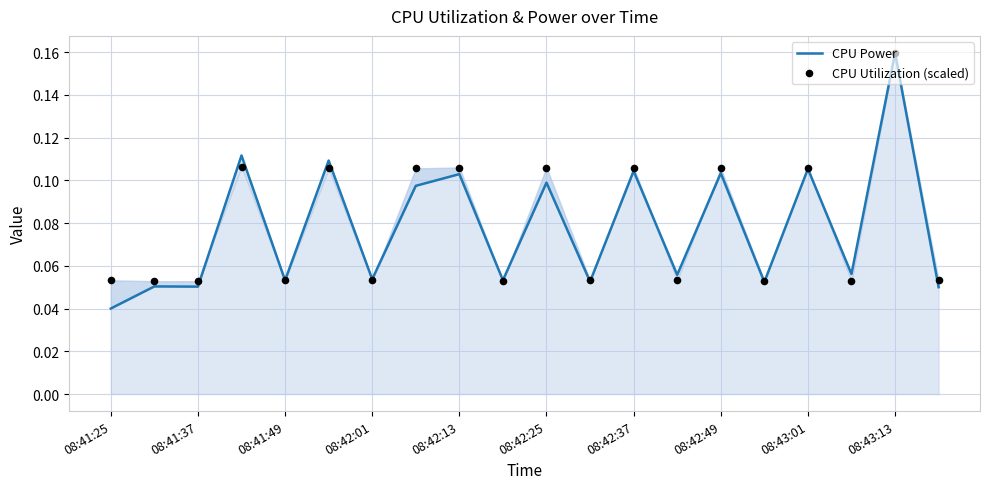

Which series has the largest total across all categories?

CPU Utilization (scaled)